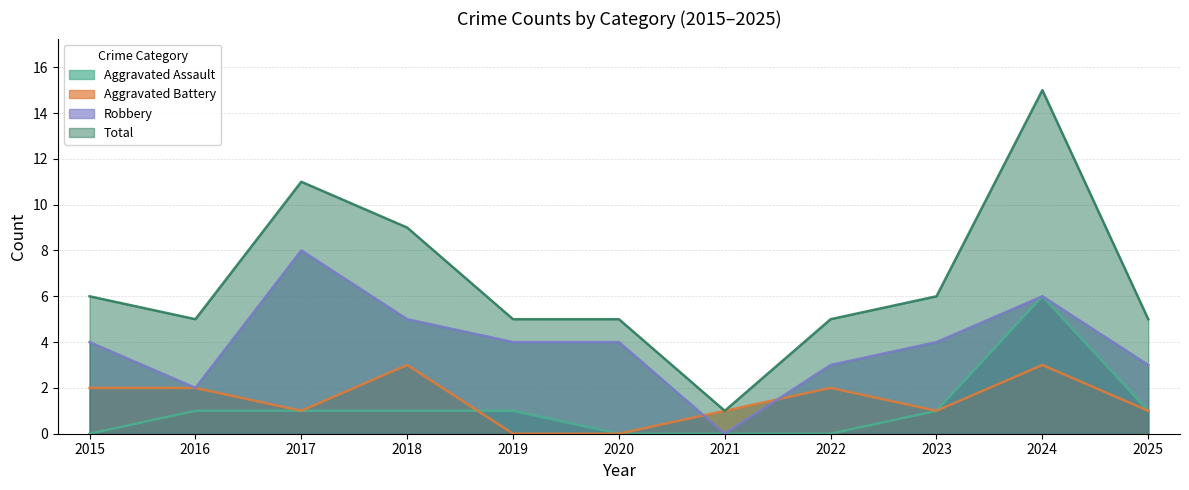

At which label does Robbery reach its minimum?

2021